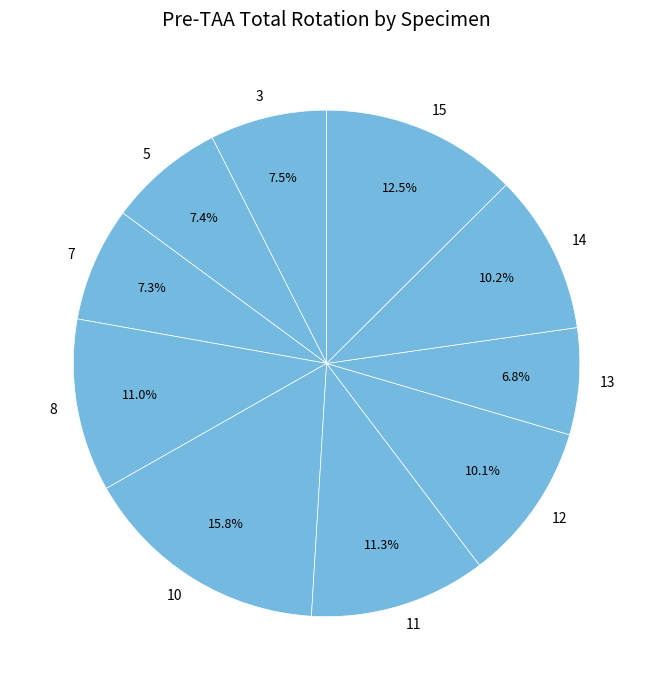

How many segments does this pie chart have?

10